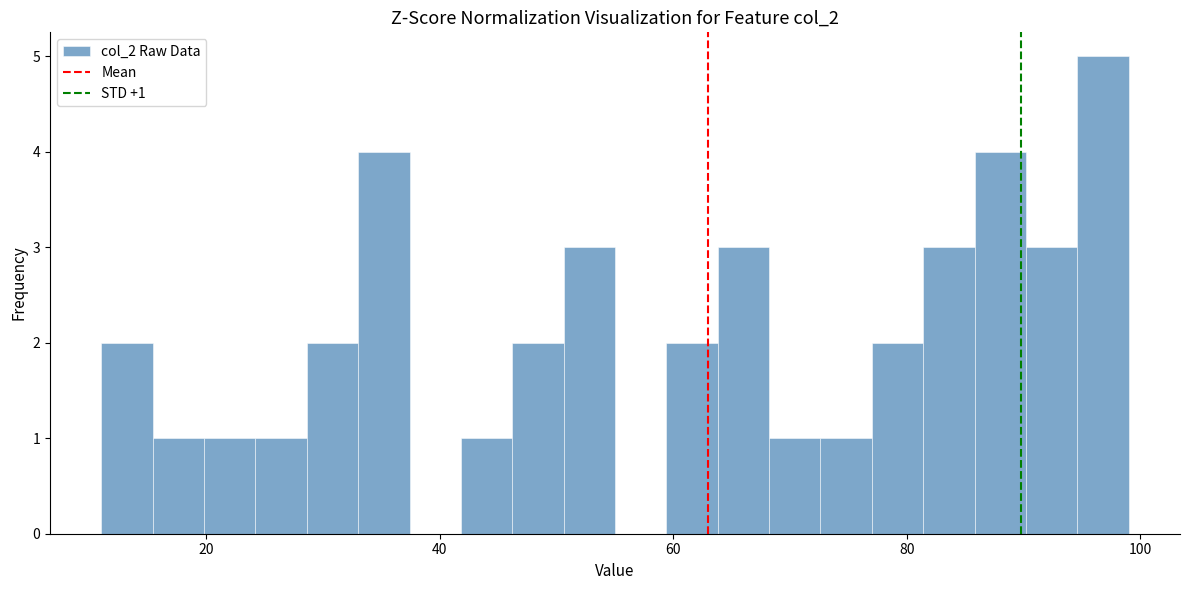

Around what value on the x-axis is the tallest bar? Give the approximate position of its centre, as read against the axis.

96